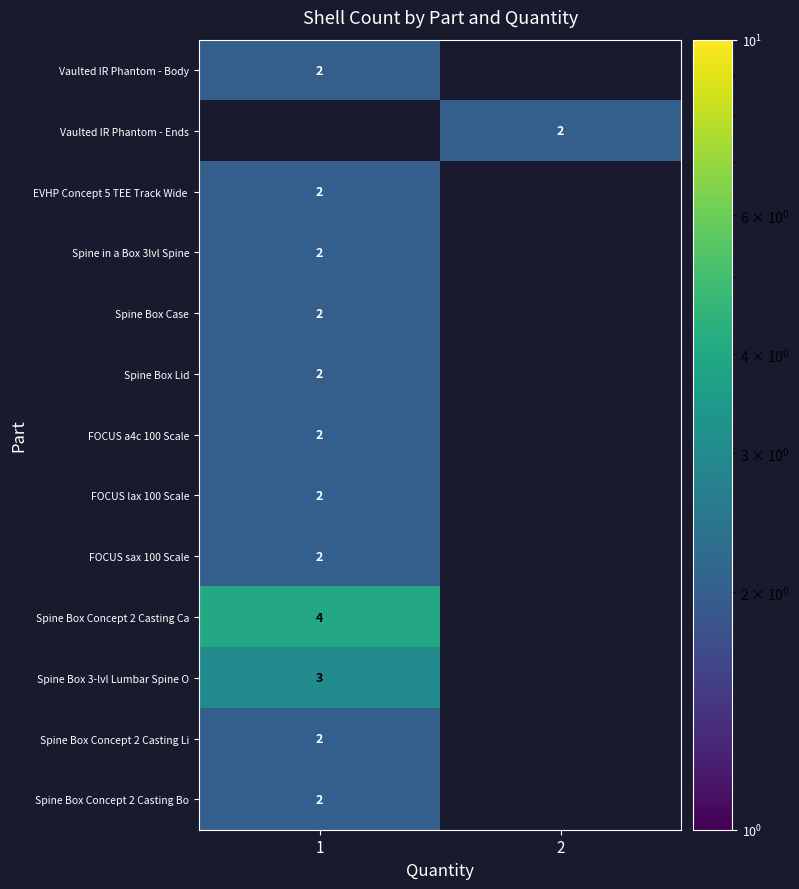

Is it true that Vaulted IR Phantom - Ends equals 3 at 2?

False